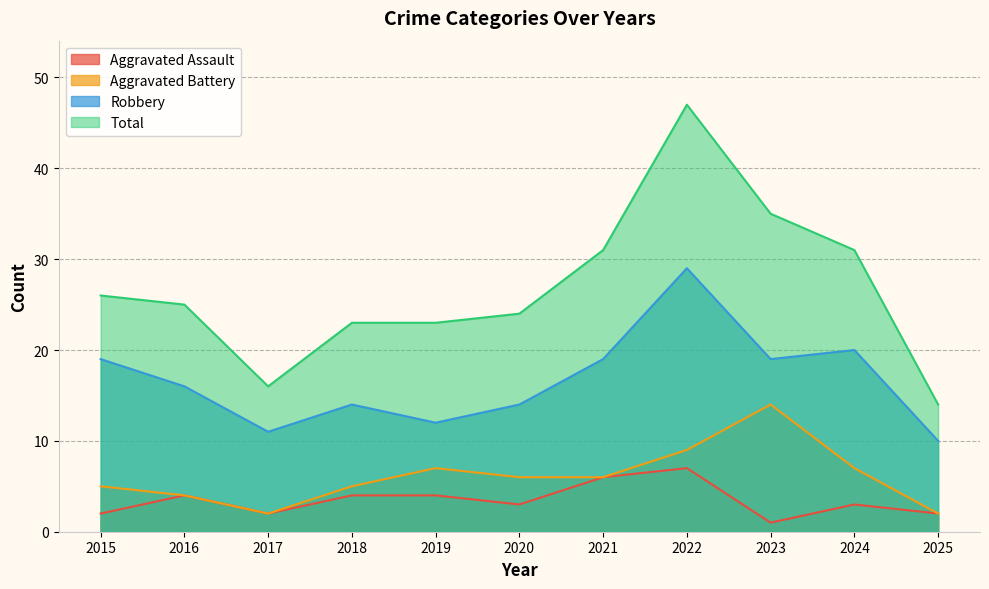

Reading left to right, list all the values displayed in this chart.

Aggravated Assault: 2	4	2	4	4	3	6	7	1	3	2
Aggravated Battery: 5	4	2	5	7	6	6	9	14	7	2
Robbery: 19	16	11	14	12	14	19	29	19	20	10
Total: 26	25	16	23	23	24	31	47	35	31	14